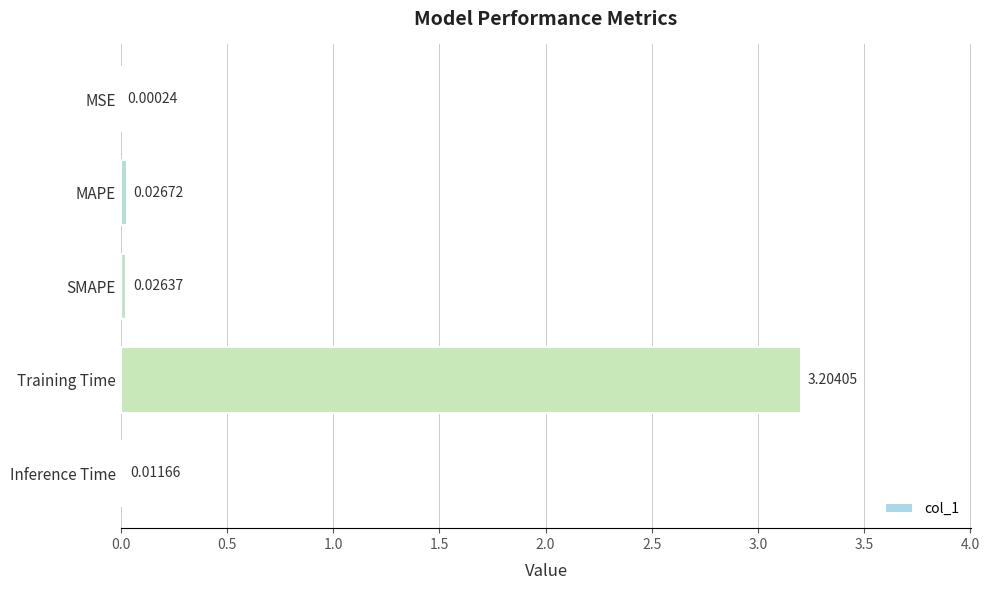

At which category does the chart reach its peak across all series?

Training Time